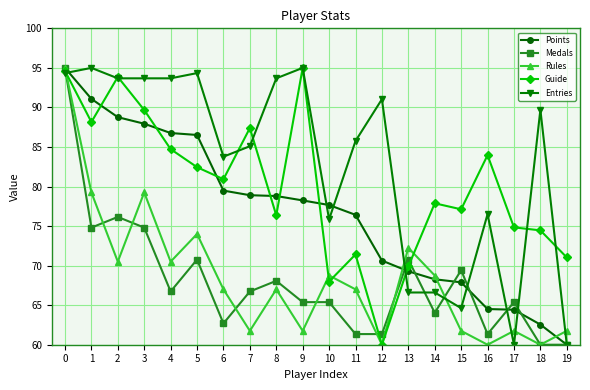

What is the sum of the Guide values at 0 and 13?

164.5